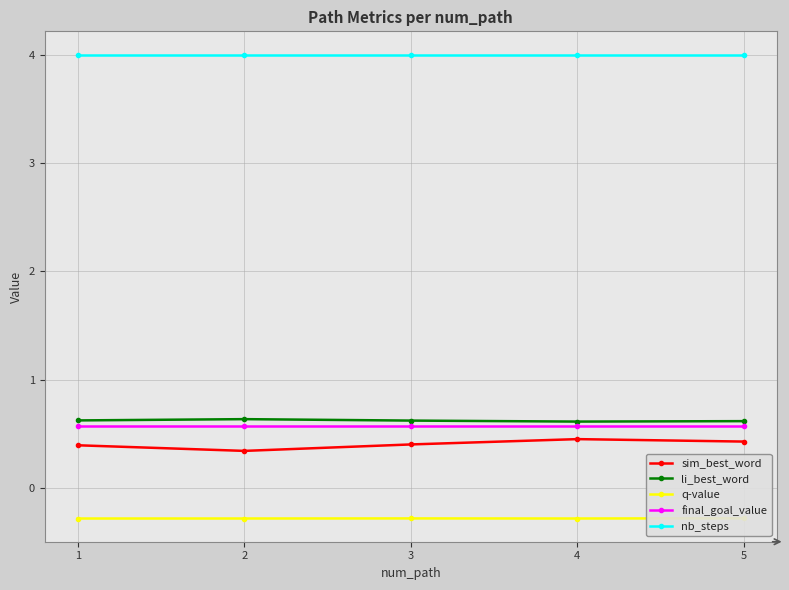

How many lines are shown in the chart?

5